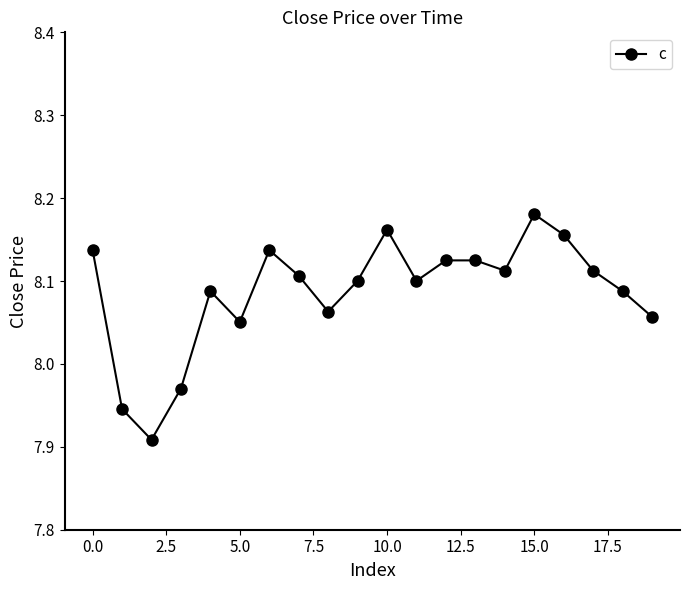

What is the difference between the maximum and minimum values?

0.3